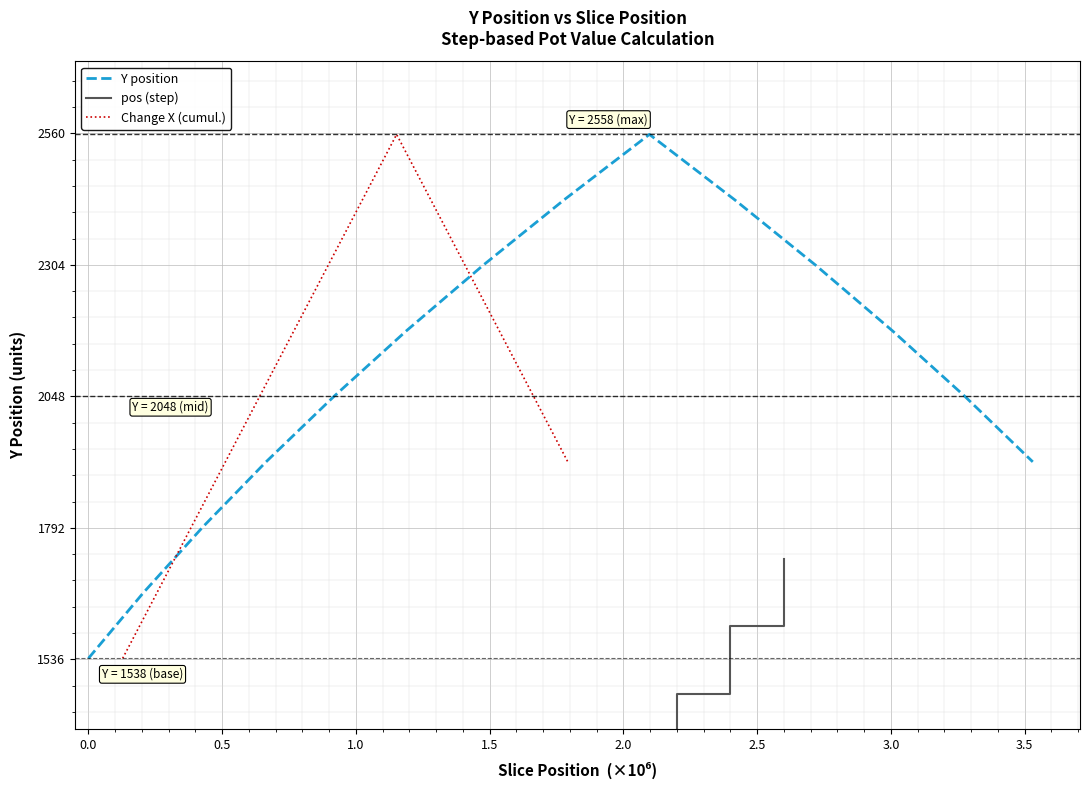

What is the difference between the second highest and minimum values in the pos (step) series?

1600.0